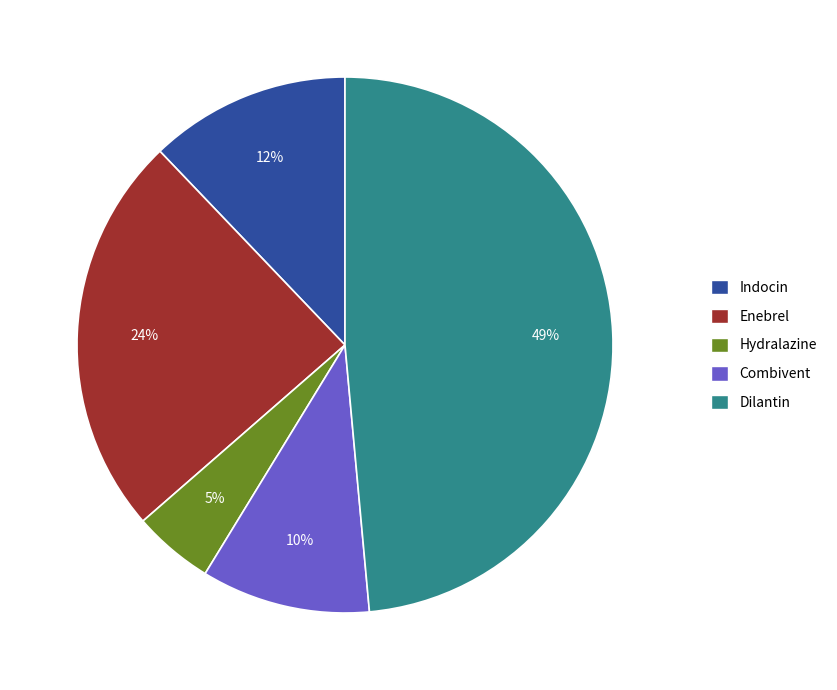

Do Combivent and Enebrel together represent more than half of the pie?

No